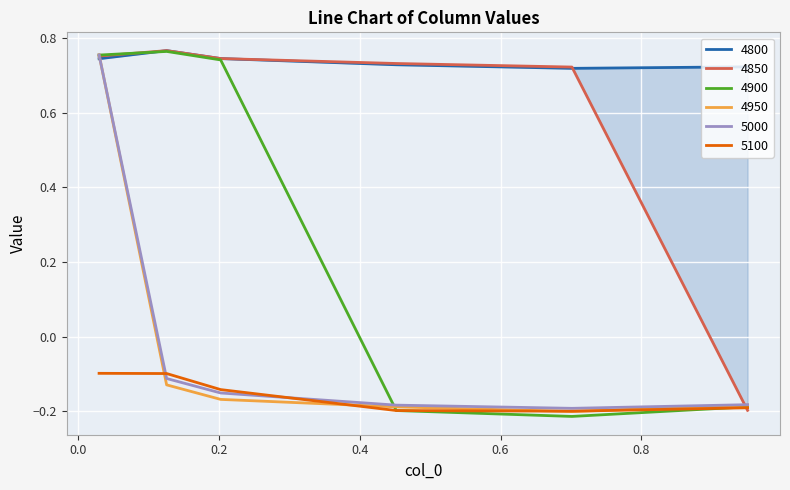

Which category has the highest value across all series?

0.126027397260274